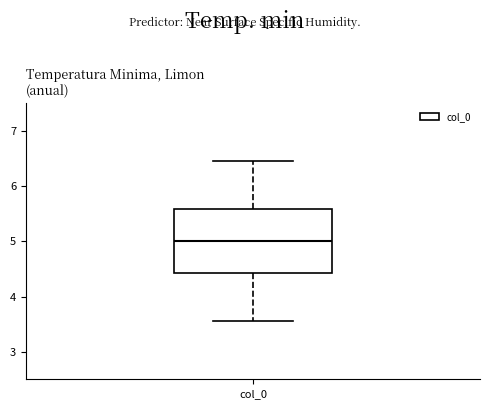

Read this box plot against the y-axis: the position of the median line, the range covered by the box, and the ends of both whiskers. The values are not printed on the chart, so give them approximately, as read against the axis.

median 5.0, box 4.4 to 5.6, whiskers 3.6 to 6.4